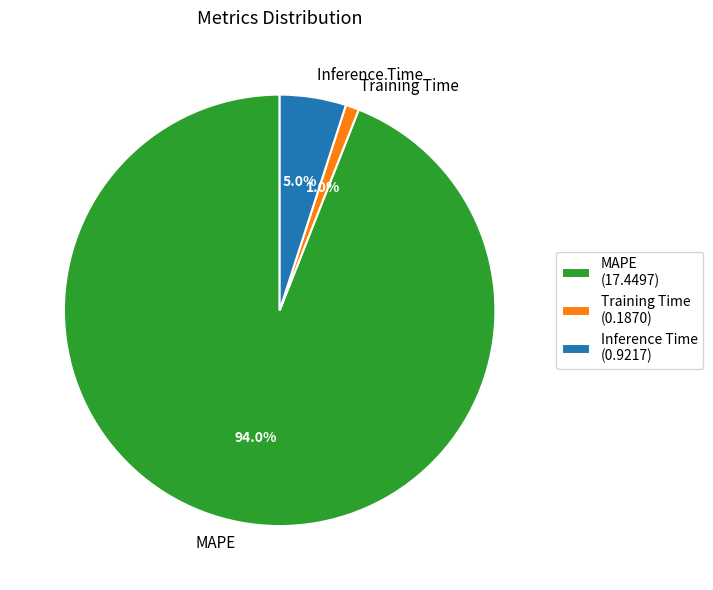

Between Inference Time and Training Time, which is larger?

Inference Time